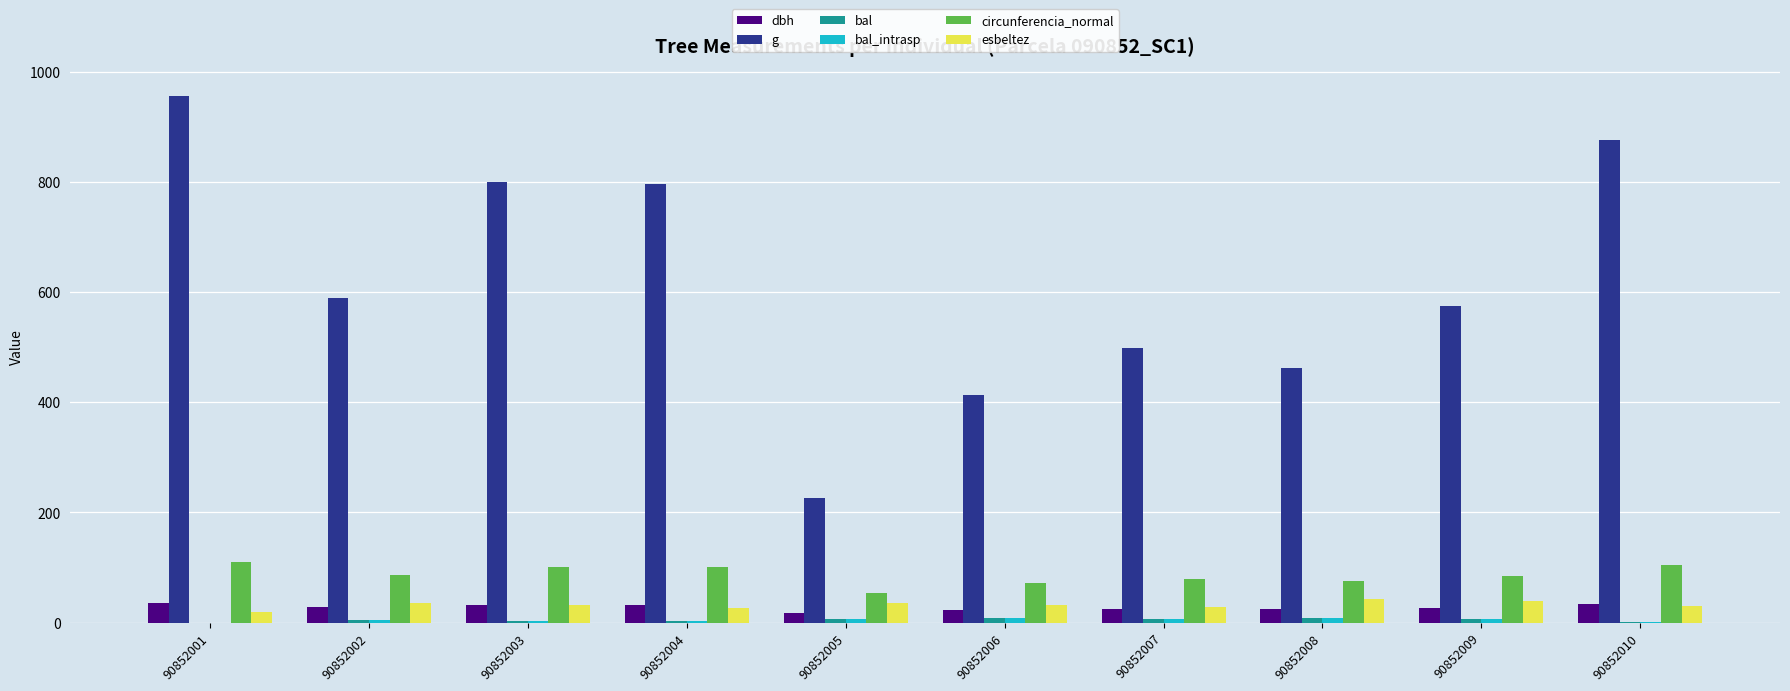

Which series has the widest spread of values?

g